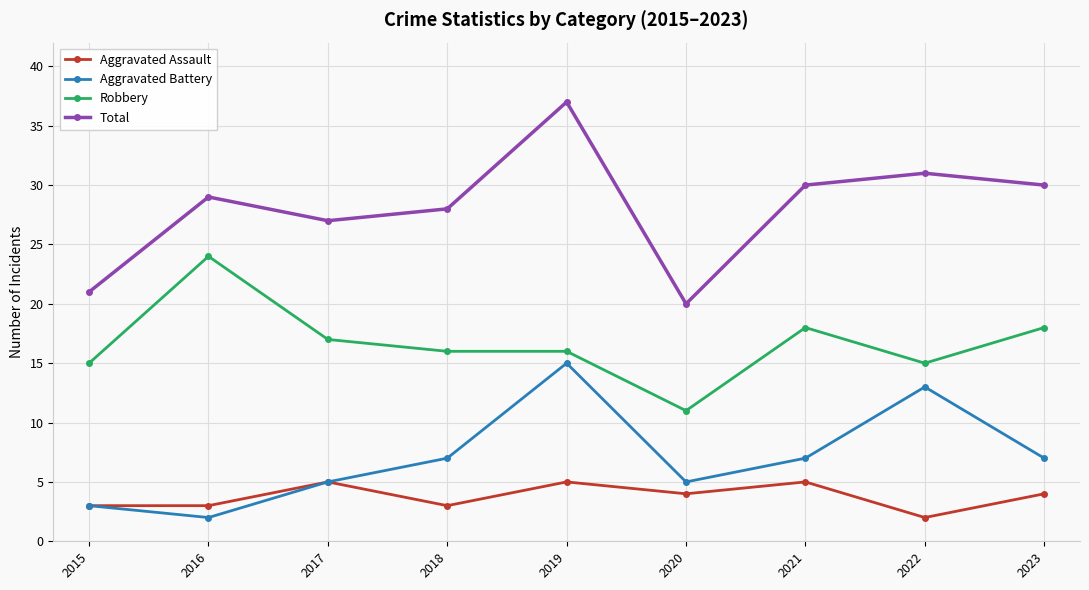

What is the greatest value displayed?

37